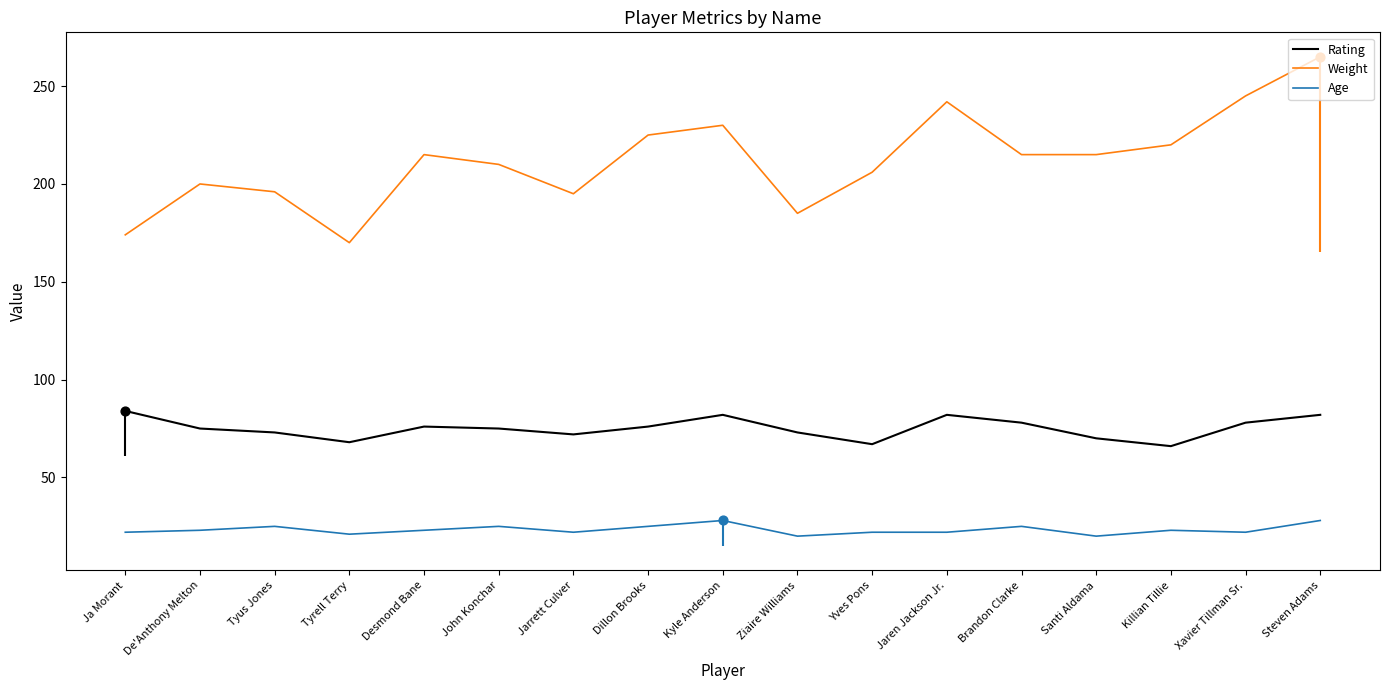

Which series has the largest total across all categories?

Weight